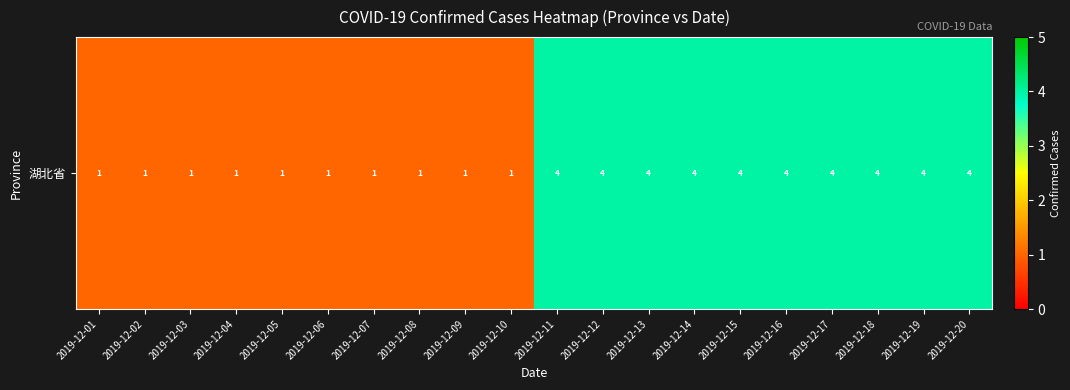

True or false: the data shows 6 at 2019-12-11.

False